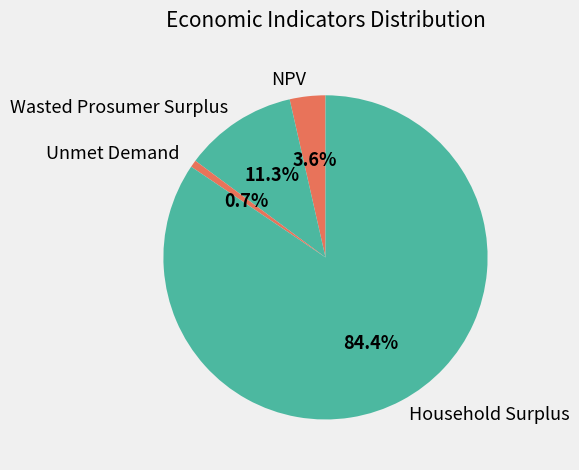

Is it true that Wasted Prosumer Surplus is 11% of the pie?

True